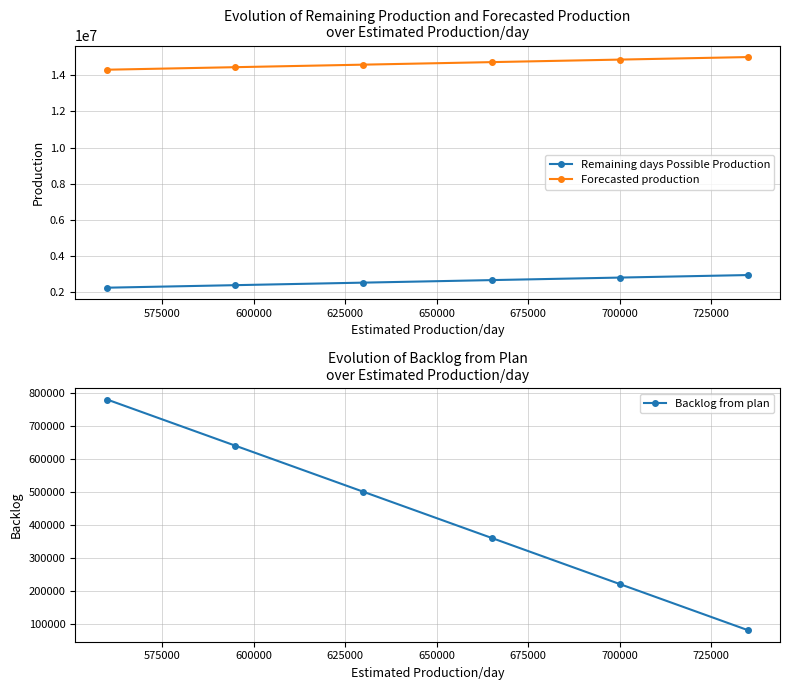

What is the value of the Backlog from plan point at the 6th from the left?

80329